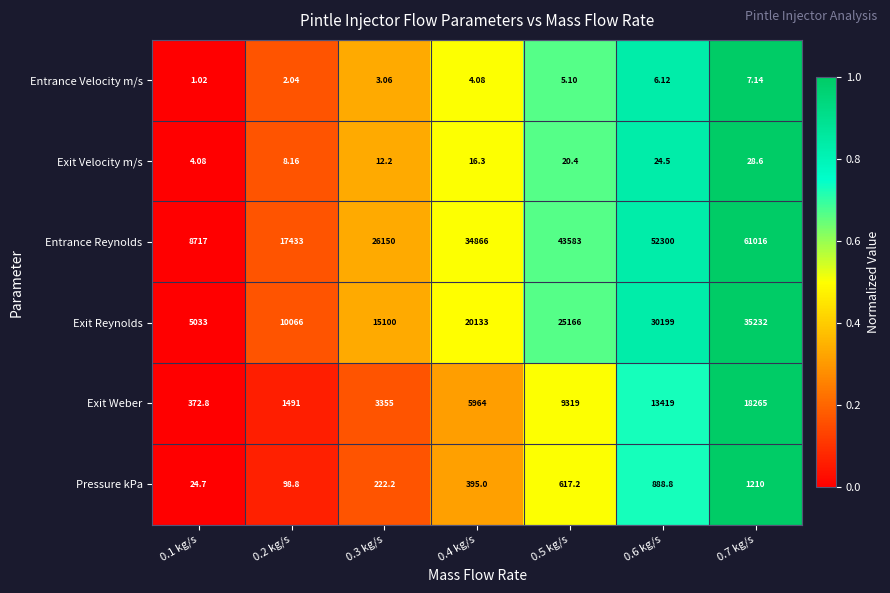

At which category is the sum across all series the highest?

0.7 kg/s